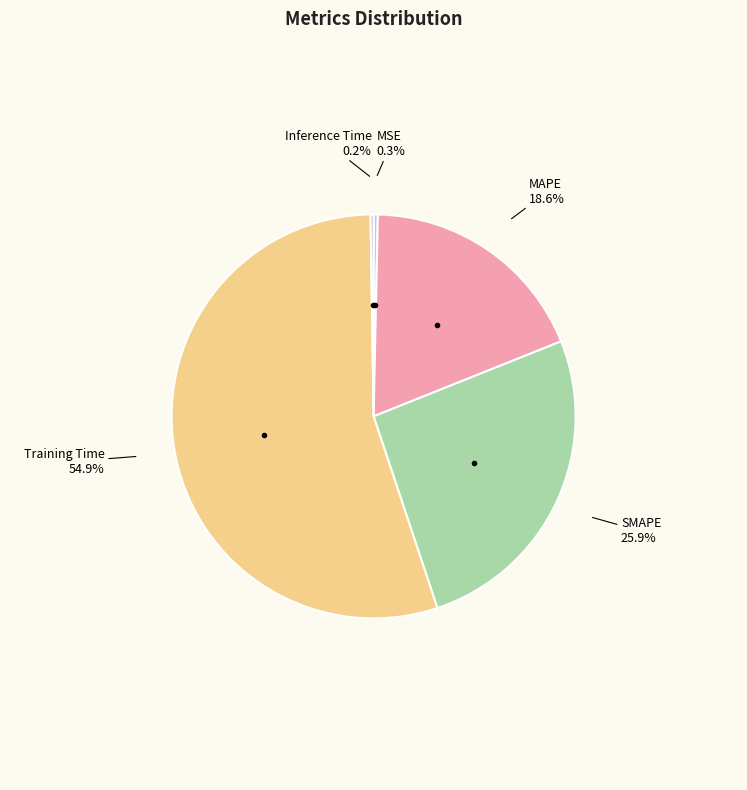

What percentage do MAPE and MSE together represent?

18.9%